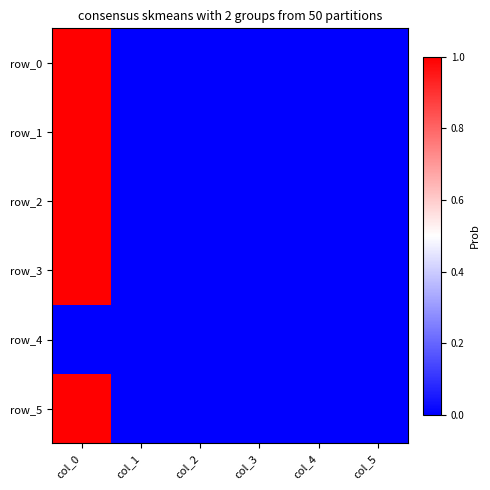

How many categories are shown in the chart?

6